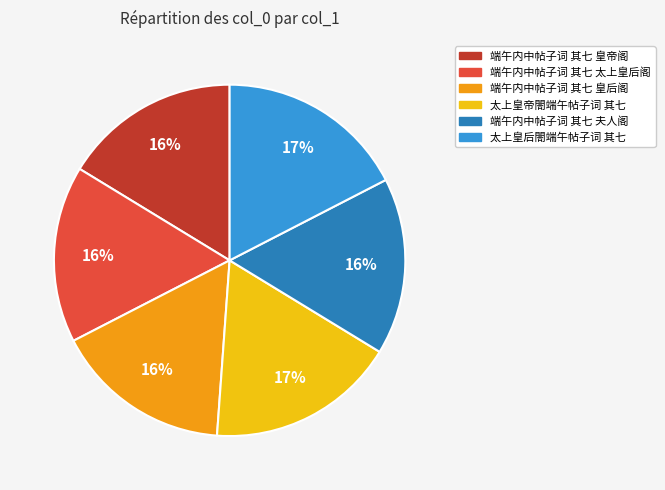

Is it true that 端午内中帖子词 其七 夫人阁 is 1% of the pie?

False